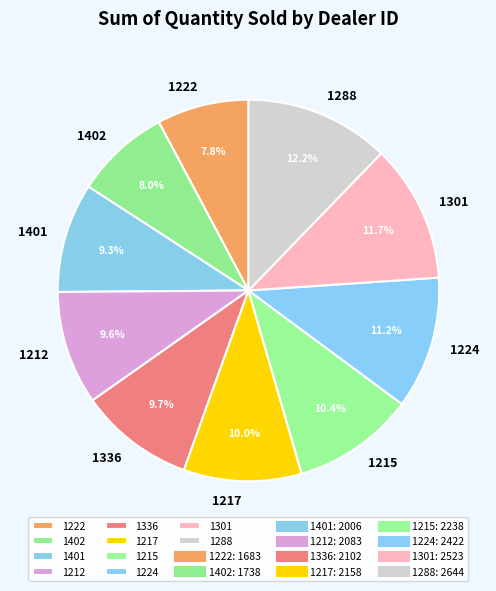

Combined, do 1301 and 1212 account for over 50%?

No